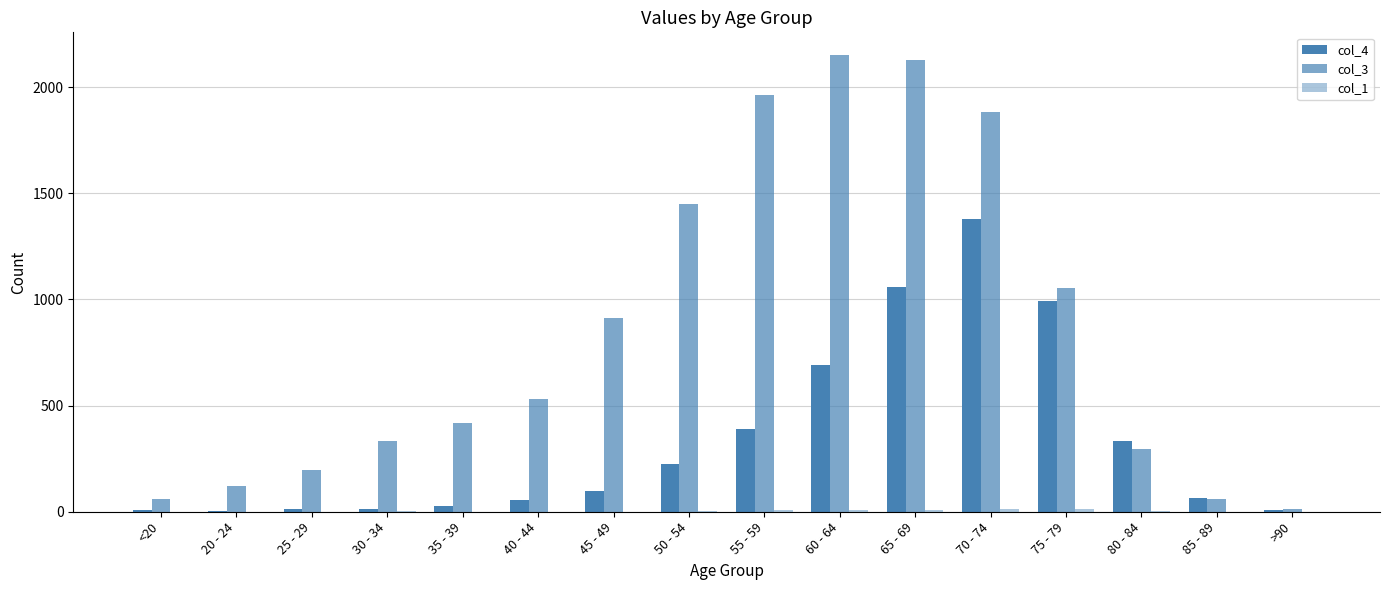

What is the difference between the second highest and minimum values in the col_3 series?

2115